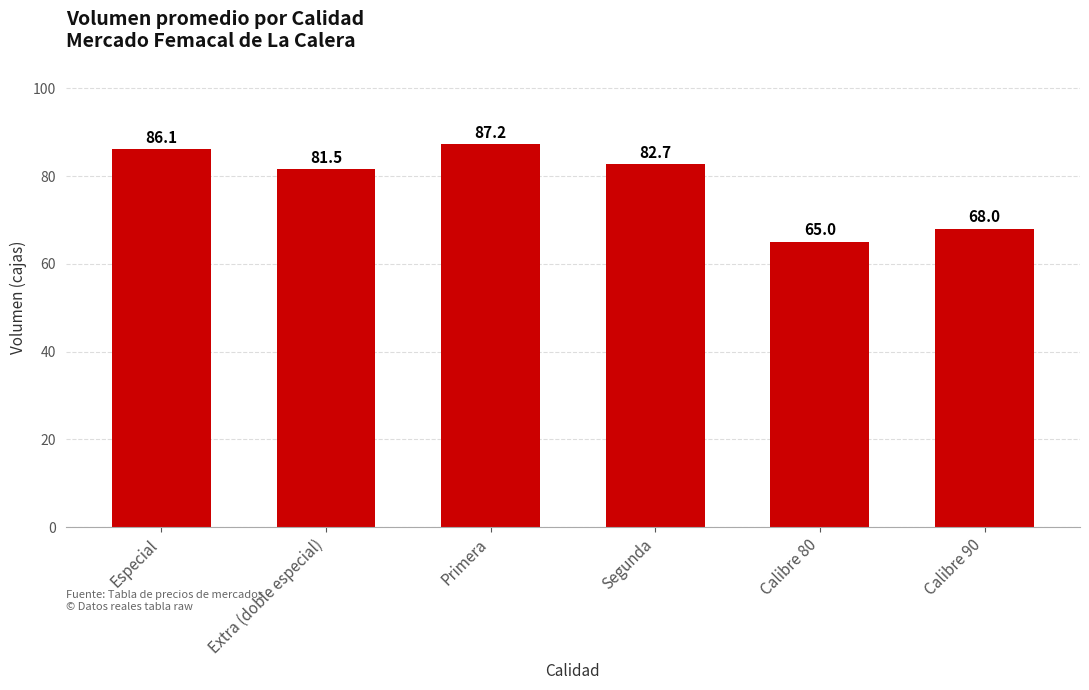

How many bars are there in total?

6